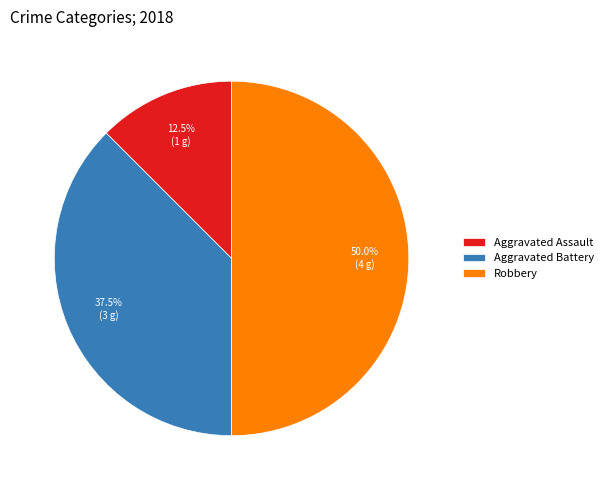

Between Aggravated Assault and Robbery, which is larger?

Robbery